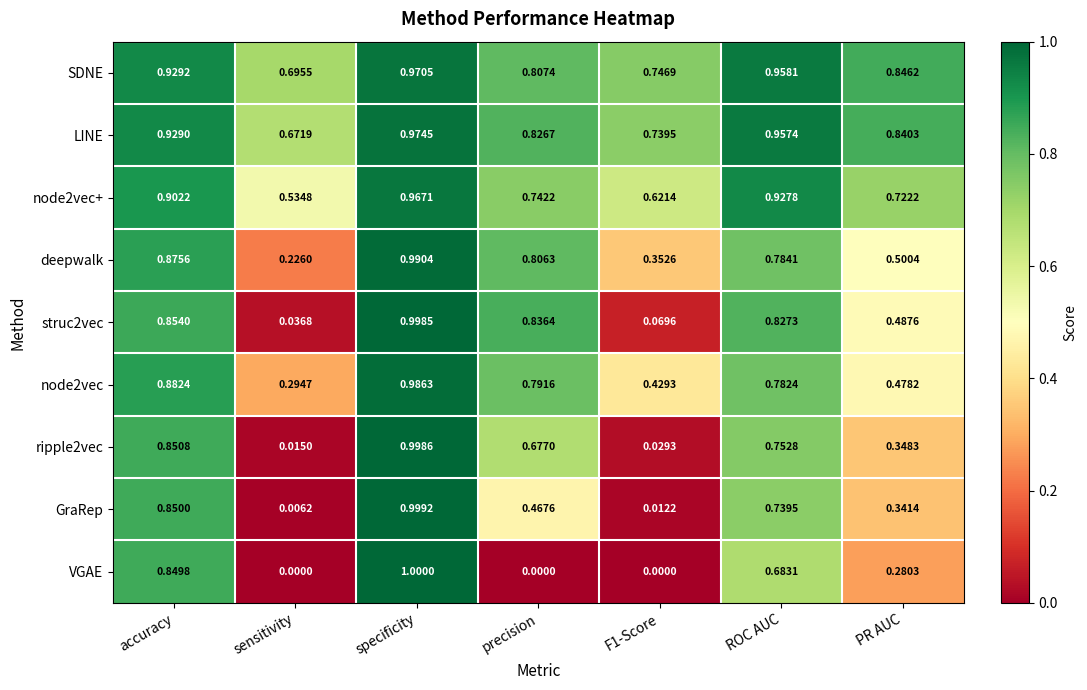

At which label does LINE reach its peak?

specificity